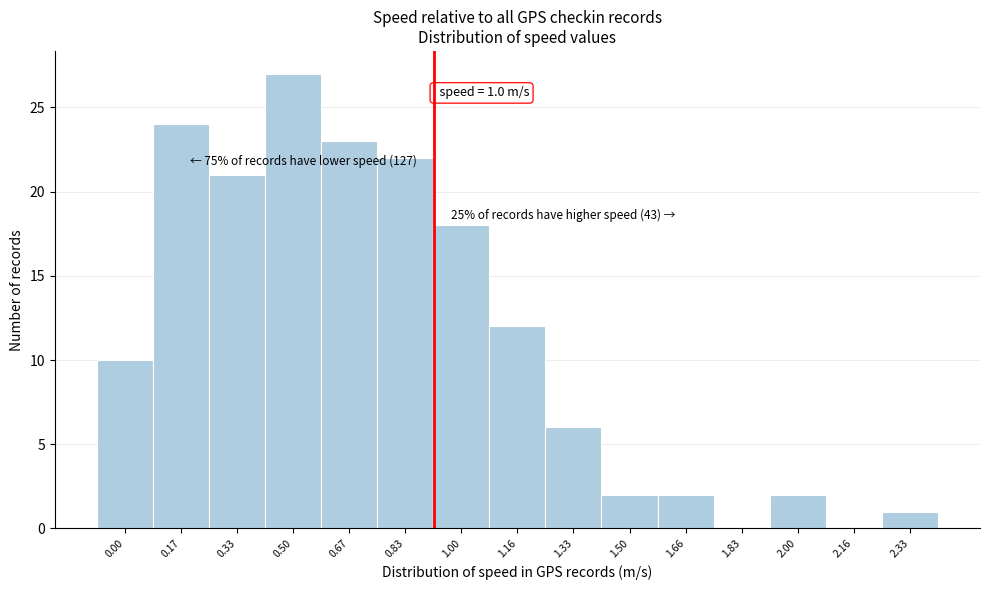

Reading left to right, transcribe all the data shown in this chart.

0.00=10	0.17=24	0.33=21	0.50=27	0.67=23	0.83=22	1.00=18	1.16=12	1.33=6	1.50=2	1.66=2	1.83=0	2.00=2	2.16=0	2.33=1